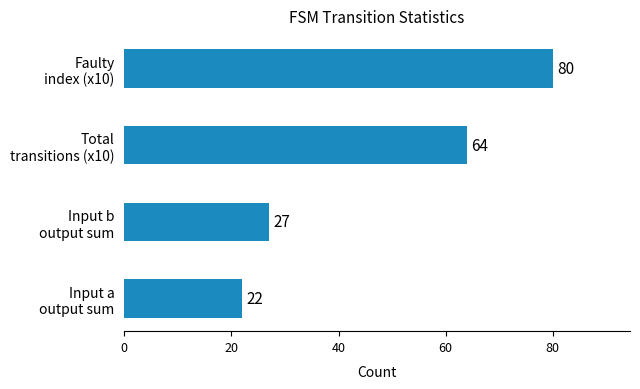

List the labels in order of value, largest first.

Faulty
index (x10), Total
transitions (x10), Input b
output sum, Input a
output sum